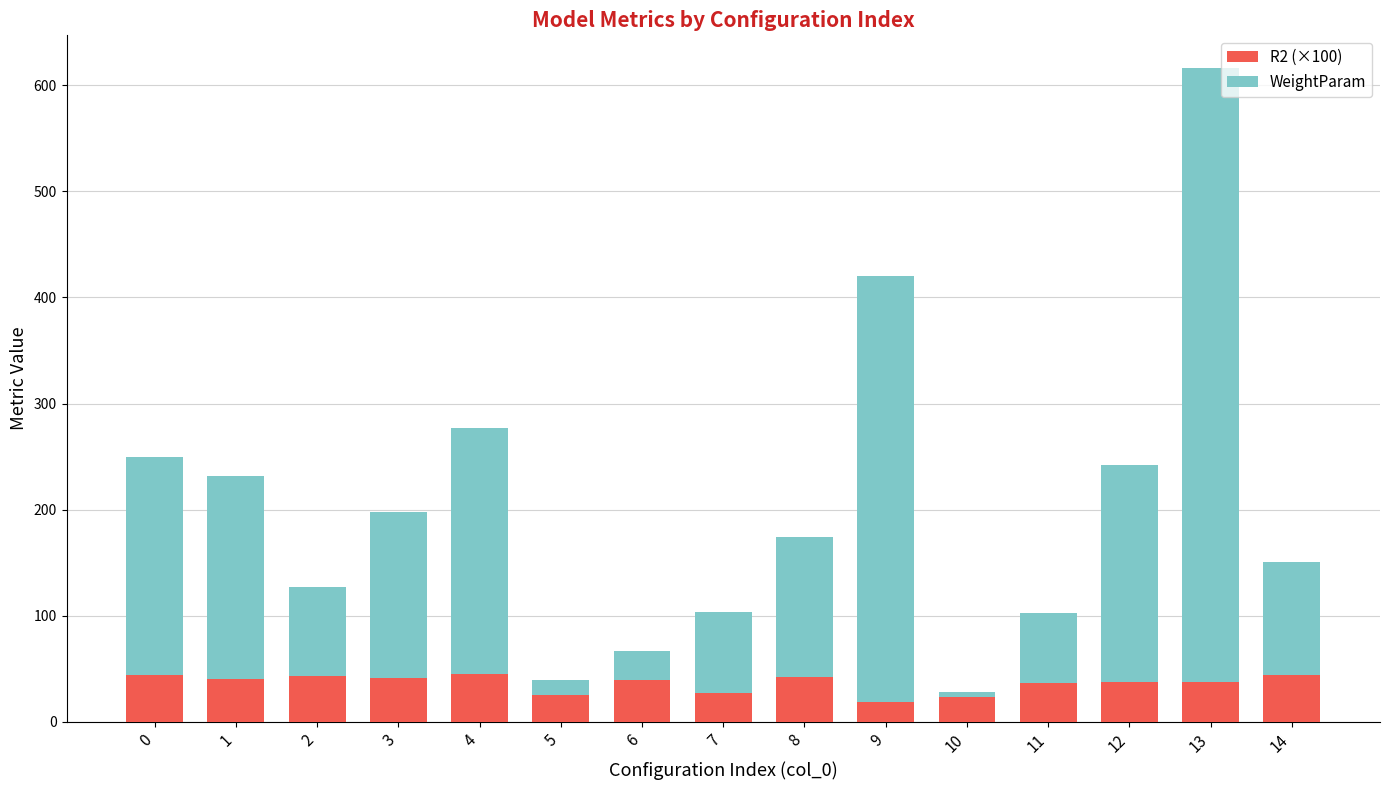

What is the total value across all series at 4?

276.6